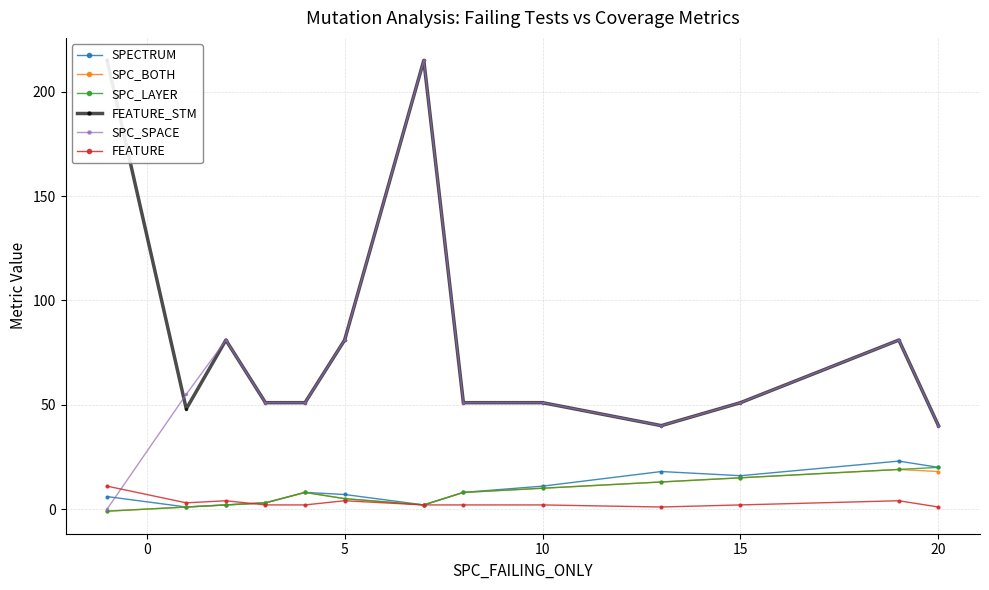

Which series has the largest total across all categories?

FEATURE_STM